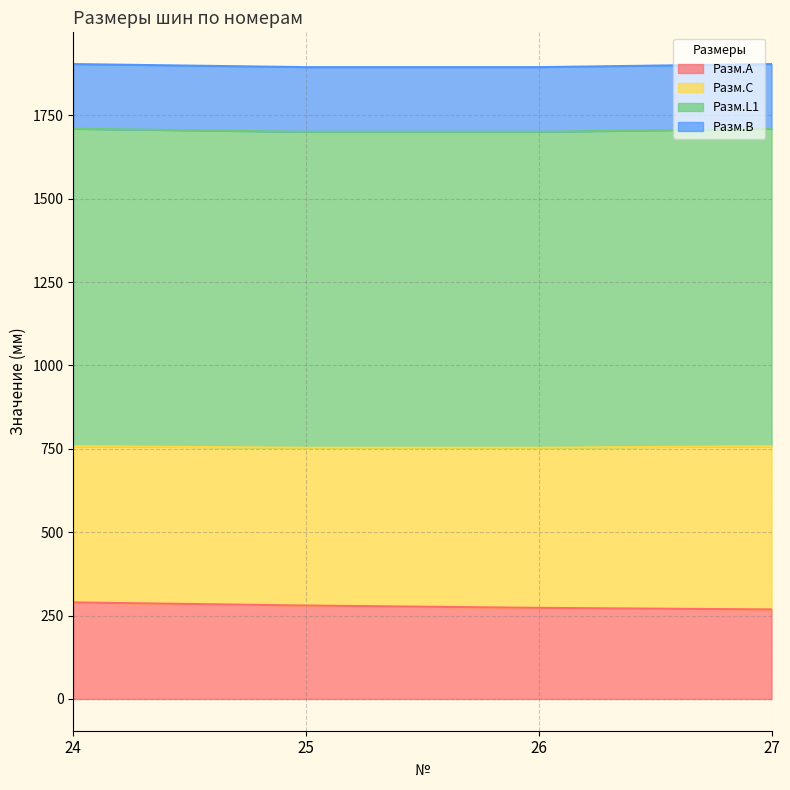

The Разм.A series shows 98.5 at 25. True or false?

False